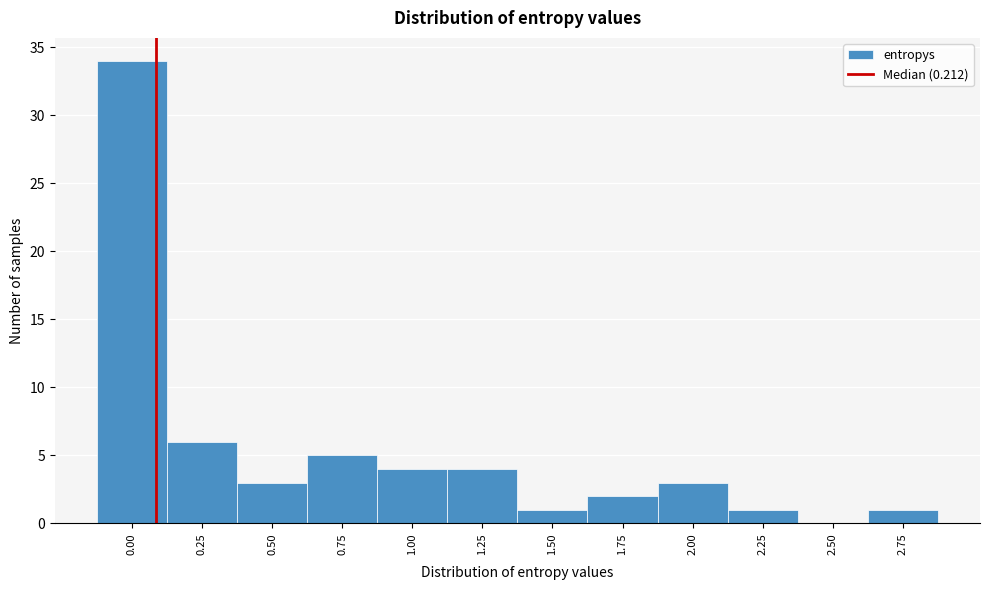

Reading left to right, transcribe all the data shown in this chart.

0.00=34	0.25=6	0.50=3	0.75=5	1.00=4	1.25=4	1.50=1	1.75=2	2.00=3	2.25=1	2.50=0	2.75=1